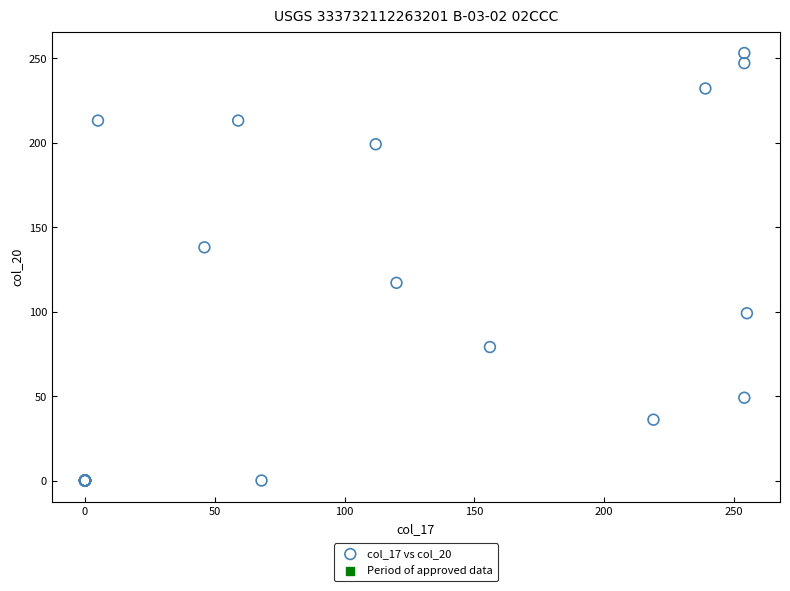

What Y value in the scatter plot is closest to 126?

117